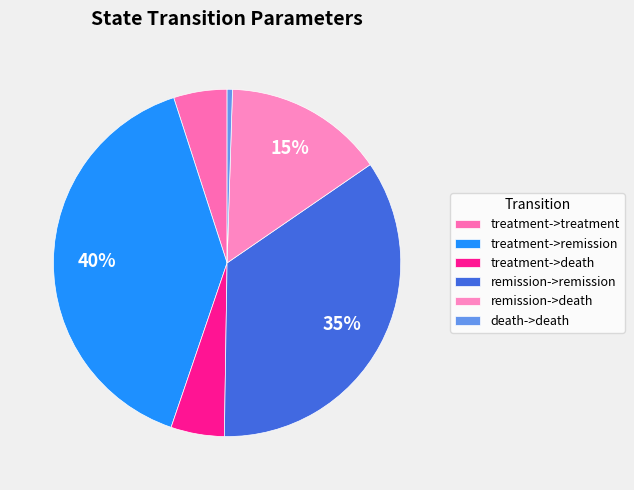

Count the number of slices in the pie.

6